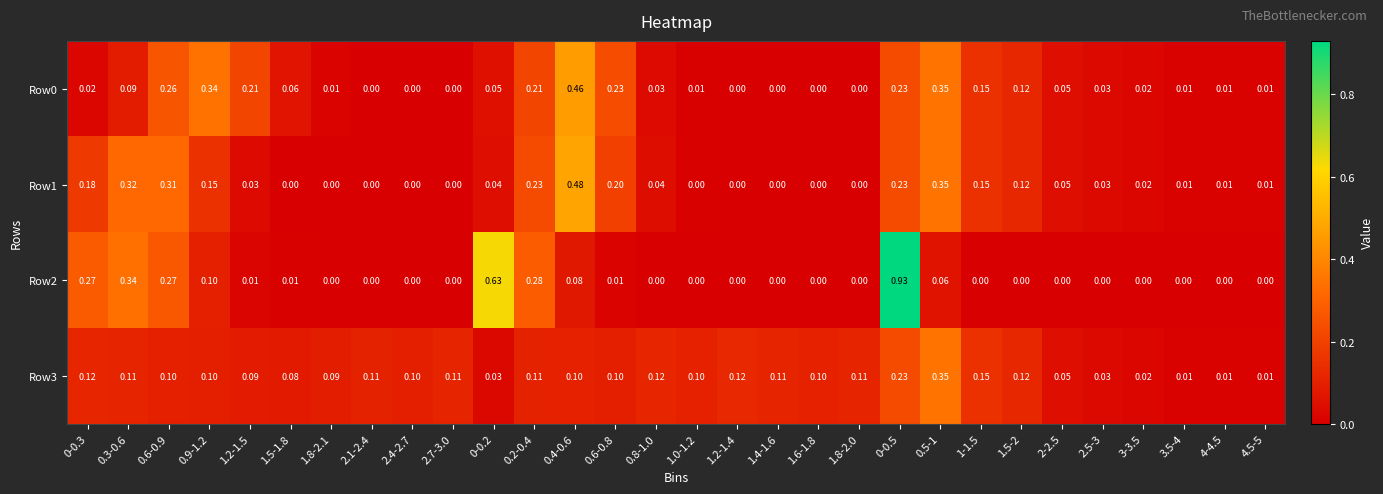

Reading left to right, transcribe all the data shown in this chart.

Row0: 0-0.3=0.0	0.3-0.6=0.1	0.6-0.9=0.3	0.9-1.2=0.3	1.2-1.5=0.2	1.5-1.8=0.1	1.8-2.1=0.0	2.1-2.4=0.0	2.4-2.7=0.0	2.7-3.0=0.0	0-0.2=0.1	0.2-0.4=0.2	0.4-0.6=0.5	0.6-0.8=0.2	0.8-1.0=0.0	1.0-1.2=0.0	1.2-1.4=0.0	1.4-1.6=0.0	1.6-1.8=0.0	1.8-2.0=0.0	0-0.5=0.2	0.5-1=0.3	1-1.5=0.1	1.5-2=0.1	2-2.5=0.1	2.5-3=0.0	3-3.5=0.0	3.5-4=0.0	4-4.5=0.0	4.5-5=0.0
Row1: 0-0.3=0.2	0.3-0.6=0.3	0.6-0.9=0.3	0.9-1.2=0.1	1.2-1.5=0.0	1.5-1.8=0.0	1.8-2.1=0.0	2.1-2.4=0.0	2.4-2.7=0.0	2.7-3.0=0.0	0-0.2=0.0	0.2-0.4=0.2	0.4-0.6=0.5	0.6-0.8=0.2	0.8-1.0=0.0	1.0-1.2=0.0	1.2-1.4=0.0	1.4-1.6=0.0	1.6-1.8=0.0	1.8-2.0=0.0	0-0.5=0.2	0.5-1=0.3	1-1.5=0.1	1.5-2=0.1	2-2.5=0.1	2.5-3=0.0	3-3.5=0.0	3.5-4=0.0	4-4.5=0.0	4.5-5=0.0
Row2: 0-0.3=0.3	0.3-0.6=0.3	0.6-0.9=0.3	0.9-1.2=0.1	1.2-1.5=0.0	1.5-1.8=0.0	1.8-2.1=0.0	2.1-2.4=0.0	2.4-2.7=0.0	2.7-3.0=0.0	0-0.2=0.6	0.2-0.4=0.3	0.4-0.6=0.1	0.6-0.8=0.0	0.8-1.0=0.0	1.0-1.2=0.0	1.2-1.4=0.0	1.4-1.6=0.0	1.6-1.8=0.0	1.8-2.0=0.0	0-0.5=0.9	0.5-1=0.1	1-1.5=0.0	1.5-2=0.0	2-2.5=0.0	2.5-3=0.0	3-3.5=0.0	3.5-4=0.0	4-4.5=0.0	4.5-5=0.0
Row3: 0-0.3=0.1	0.3-0.6=0.1	0.6-0.9=0.1	0.9-1.2=0.1	1.2-1.5=0.1	1.5-1.8=0.1	1.8-2.1=0.1	2.1-2.4=0.1	2.4-2.7=0.1	2.7-3.0=0.1	0-0.2=0.0	0.2-0.4=0.1	0.4-0.6=0.1	0.6-0.8=0.1	0.8-1.0=0.1	1.0-1.2=0.1	1.2-1.4=0.1	1.4-1.6=0.1	1.6-1.8=0.1	1.8-2.0=0.1	0-0.5=0.2	0.5-1=0.3	1-1.5=0.1	1.5-2=0.1	2-2.5=0.1	2.5-3=0.0	3-3.5=0.0	3.5-4=0.0	4-4.5=0.0	4.5-5=0.0